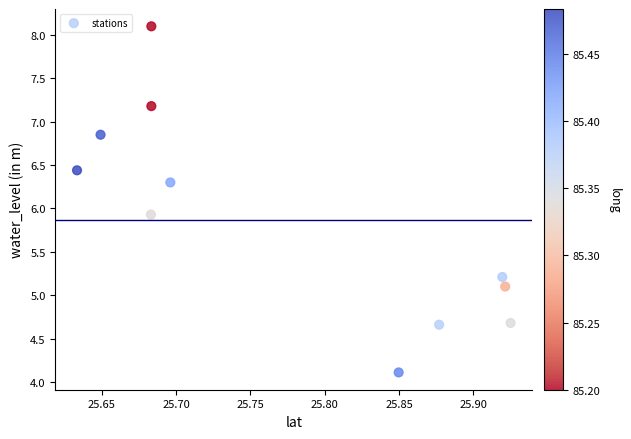

What Y value in the scatter plot is closest to 6?

5.9